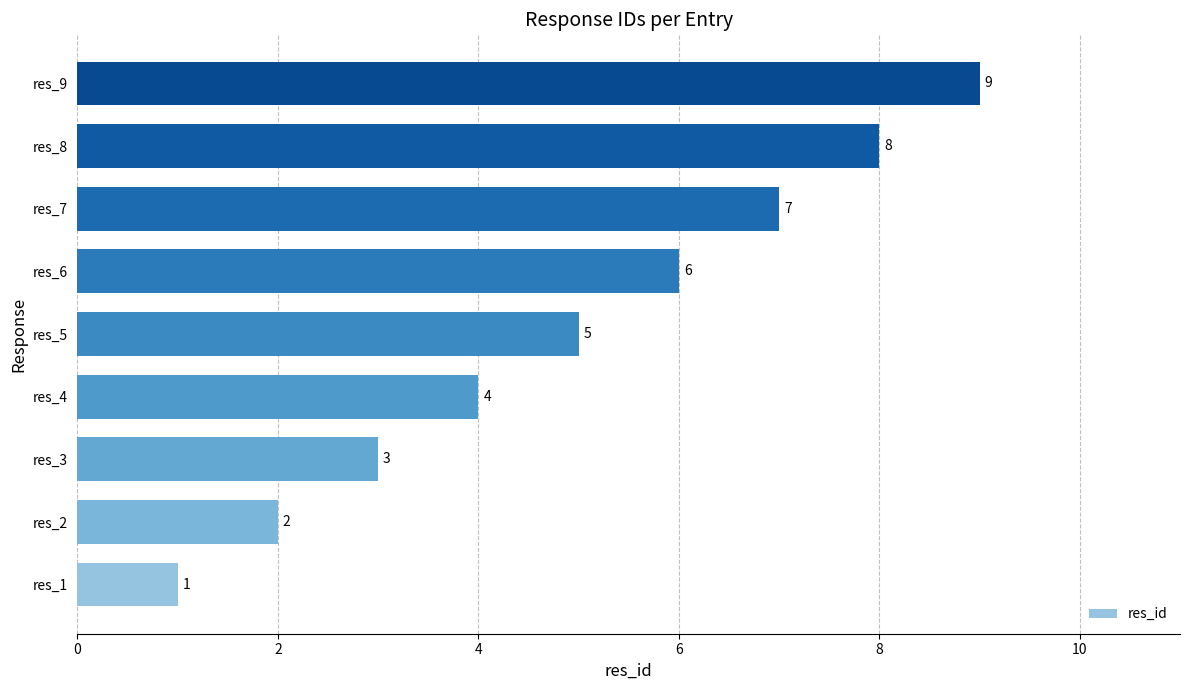

Rank the categories by value from highest to lowest.

res_9, res_8, res_7, res_6, res_5, res_4, res_3, res_2, res_1